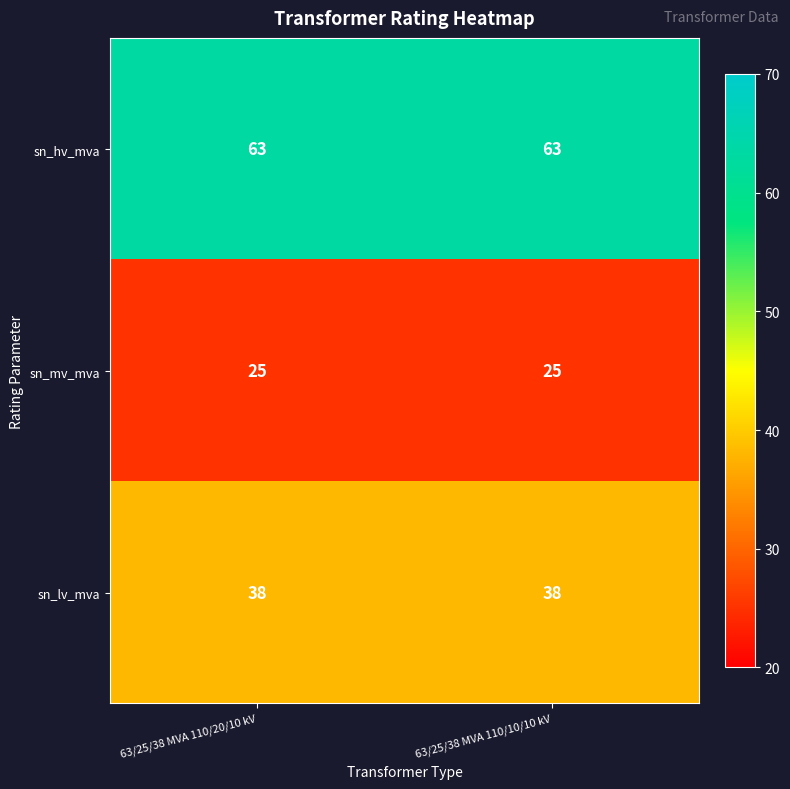

Reading left to right, what are all the values shown in this chart?

sn_hv_mva: 63	63
sn_mv_mva: 25	25
sn_lv_mva: 38	38